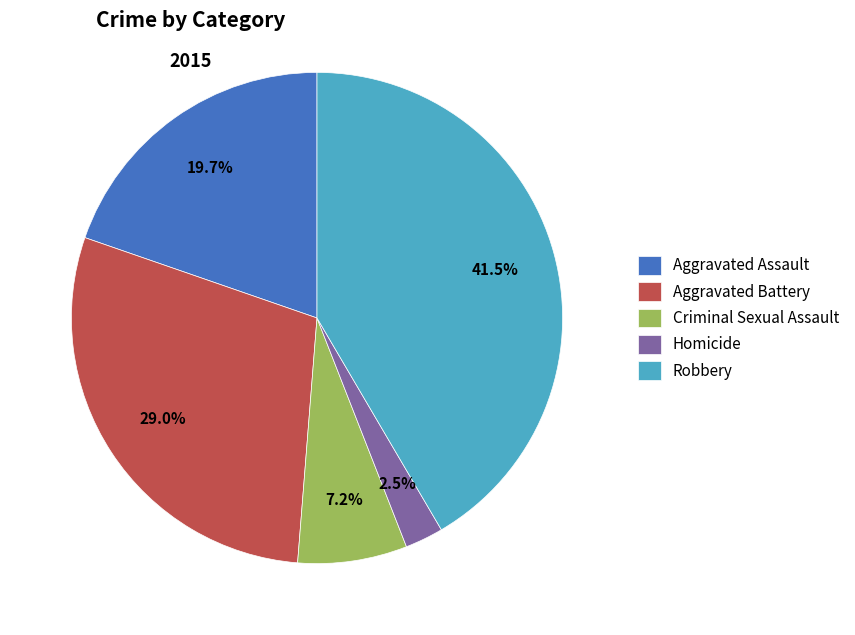

To the nearest percent, what is the average slice percentage?

20%